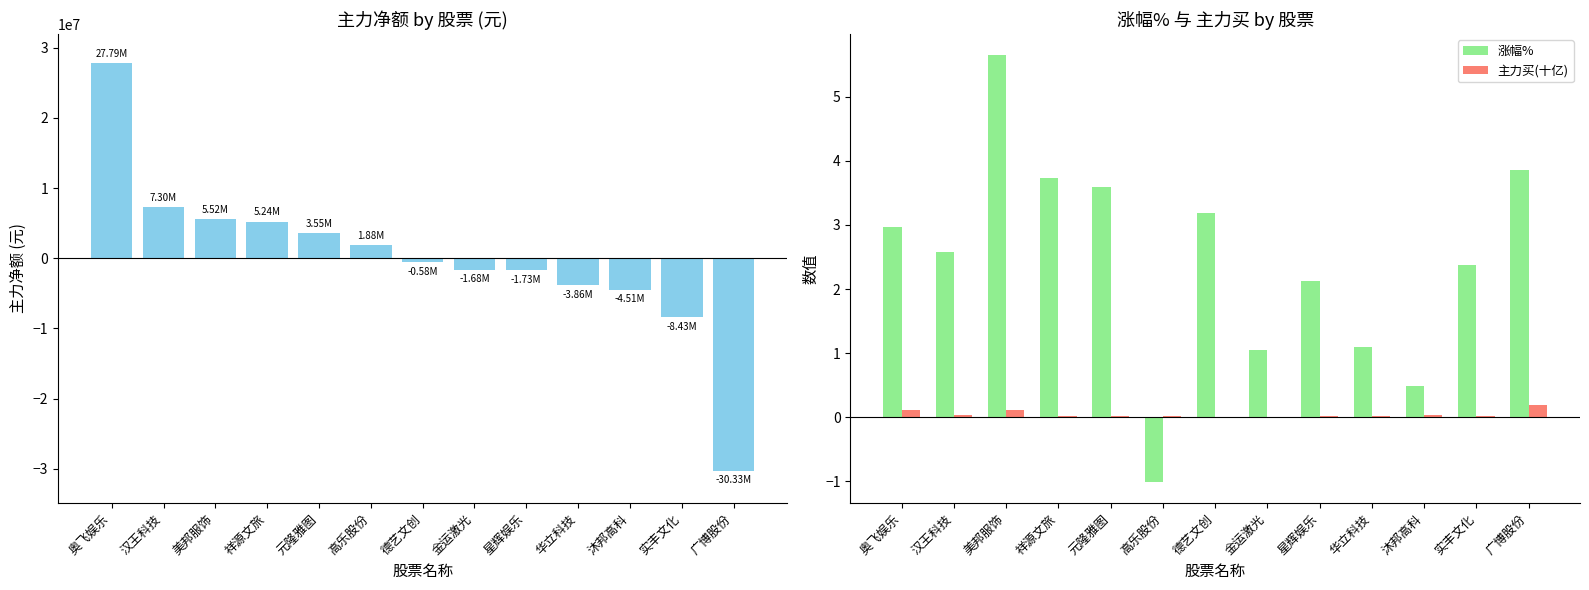

The value of 主力净额 at 星辉娱乐 is -1726319.0. True or false?

True